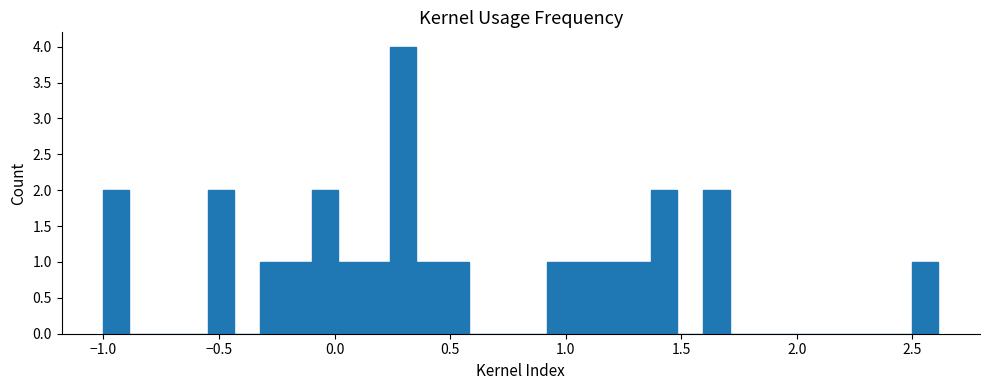

Around what value on the x-axis is the tallest bar? Give the approximate position of its centre, as read against the axis.

0.30